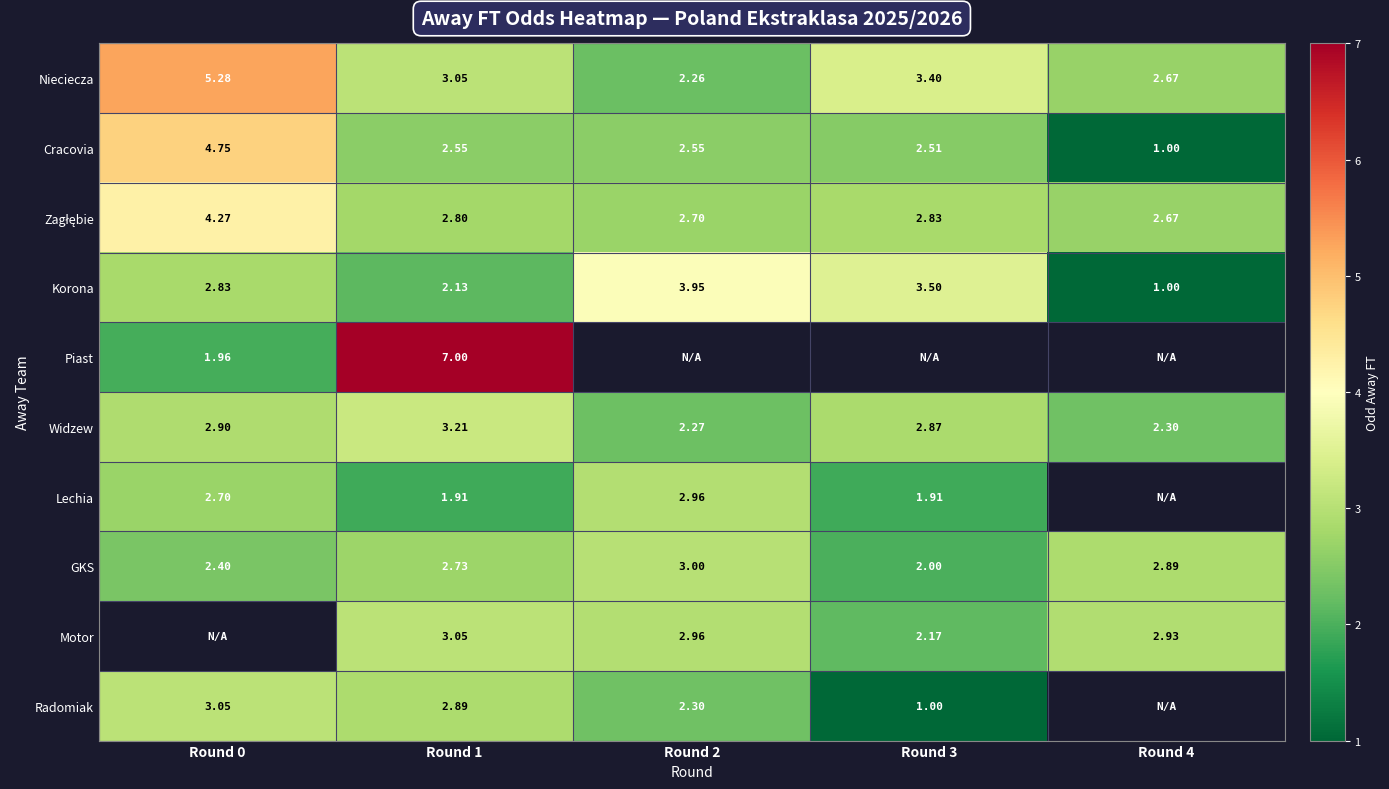

At which label is Radomiak closest to 1?

Round 3